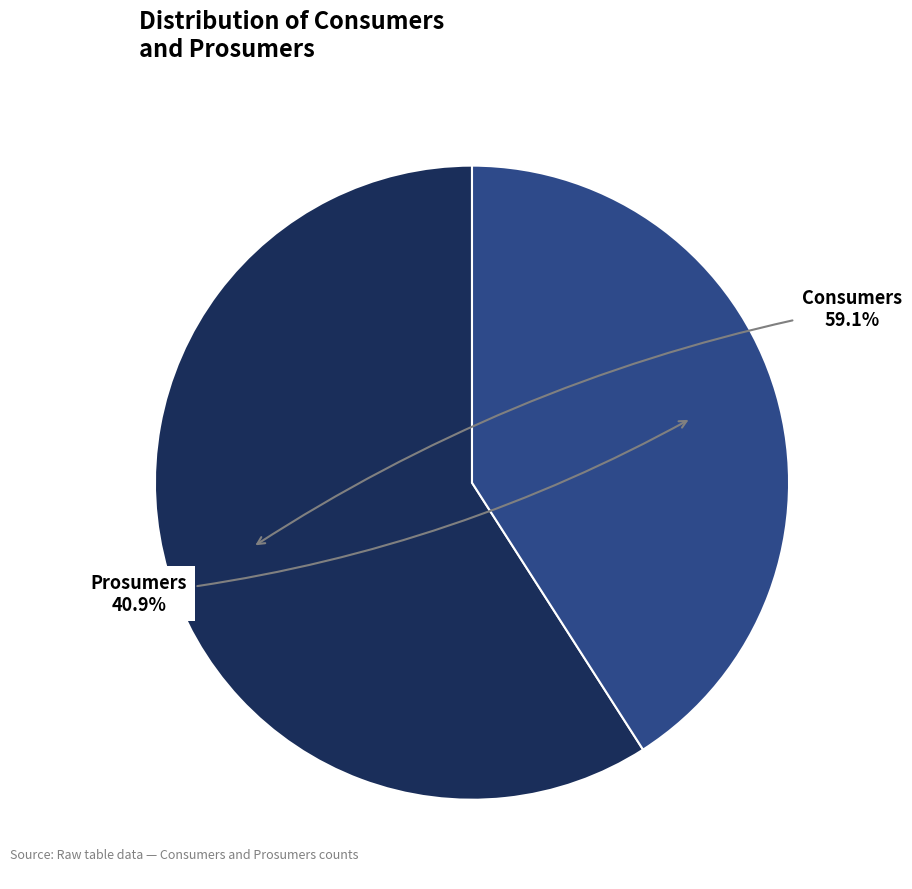

To the nearest percent, what is the difference between the largest and smallest slice percentages?

18%